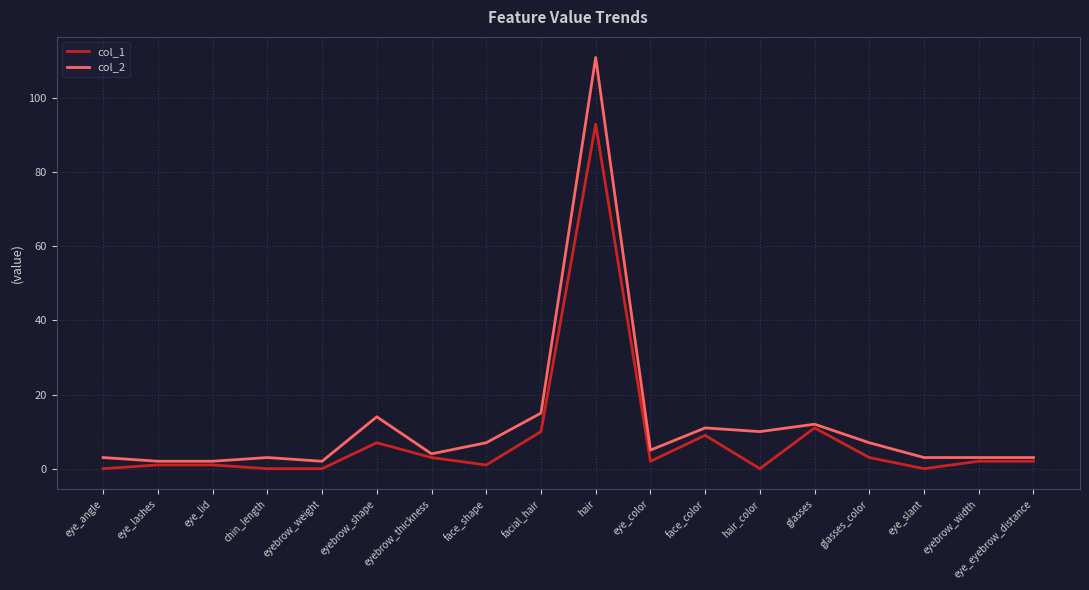

Is it true that col_1 equals -50 at hair_color?

False